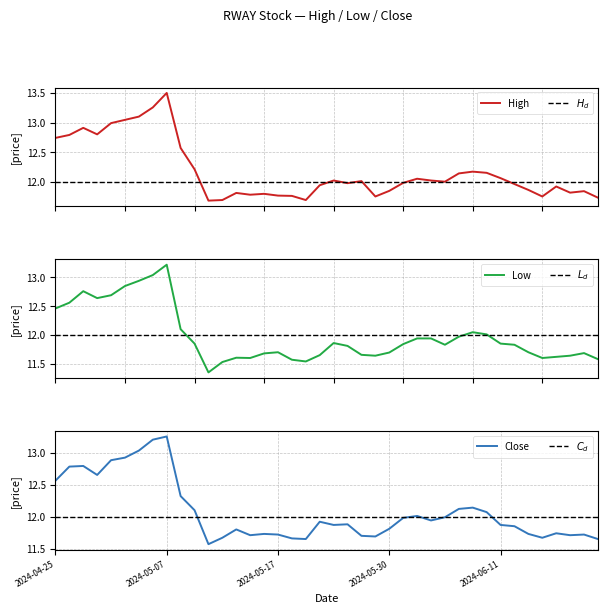

In Low, how many points are lower than both neighbors (excluding endpoints)?

7